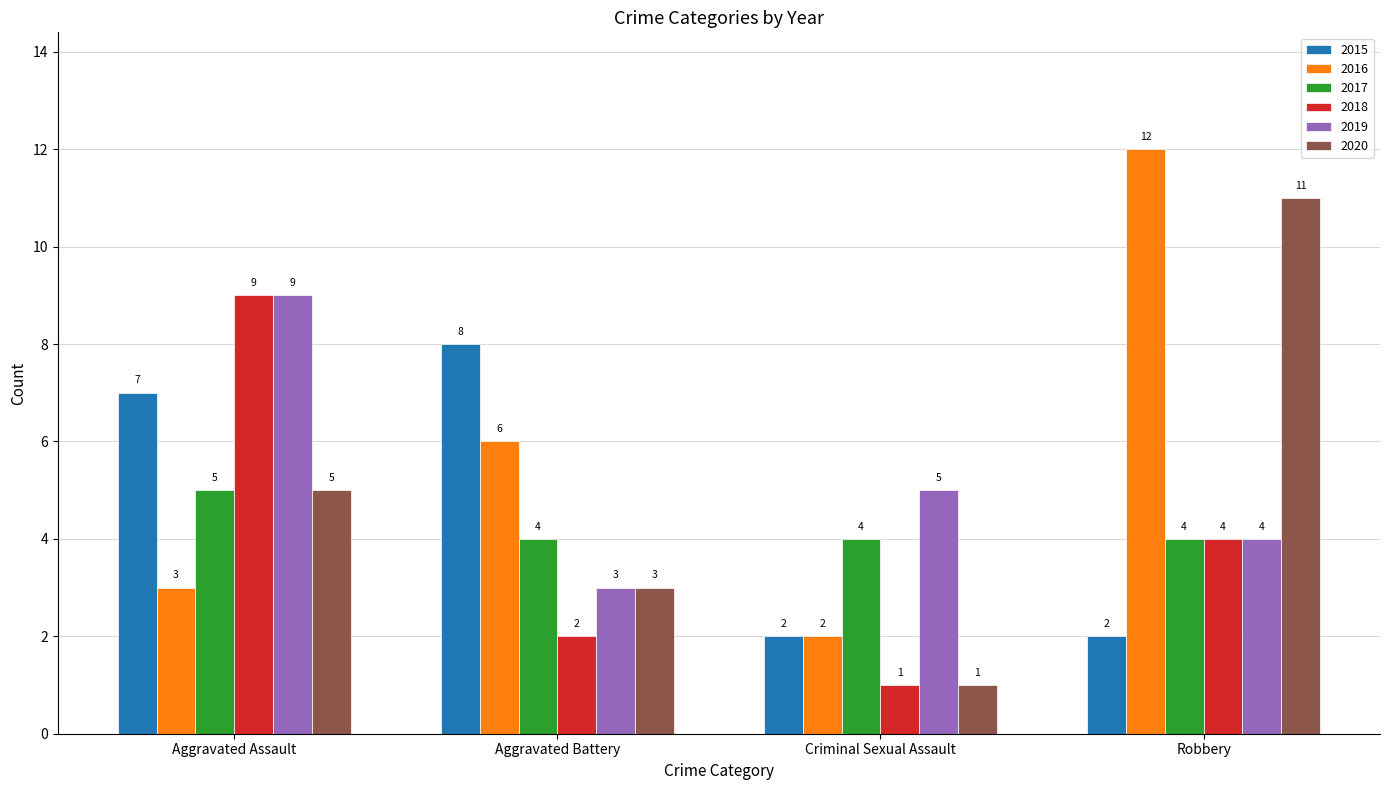

How many values in the 2020 series are below 5?

2